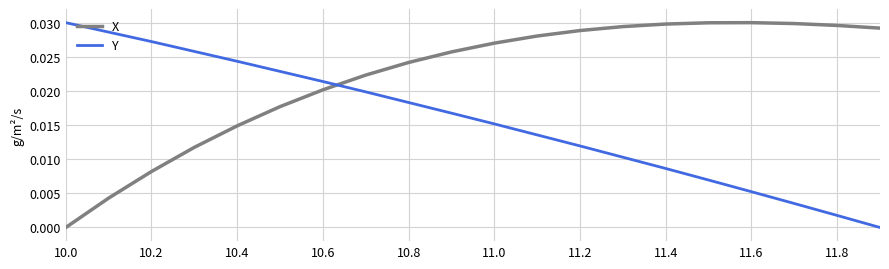

Rank the series by their average value, from highest to lowest.

X, Y